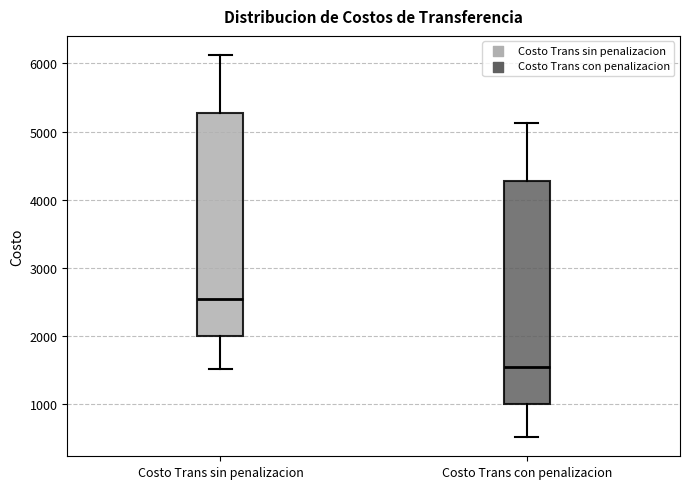

Reading left to right, read every box against the y-axis: the position of its median line, the range the box covers, and the ends of its whiskers. The values are not printed on the chart, so give them approximately, as read against the axis.

Costo Trans sin penalizacion: median 2500, box 2000 to 5300, whiskers 1500 to 6100
Costo Trans con penalizacion: median 1500, box 1000 to 4300, whiskers 500 to 5100